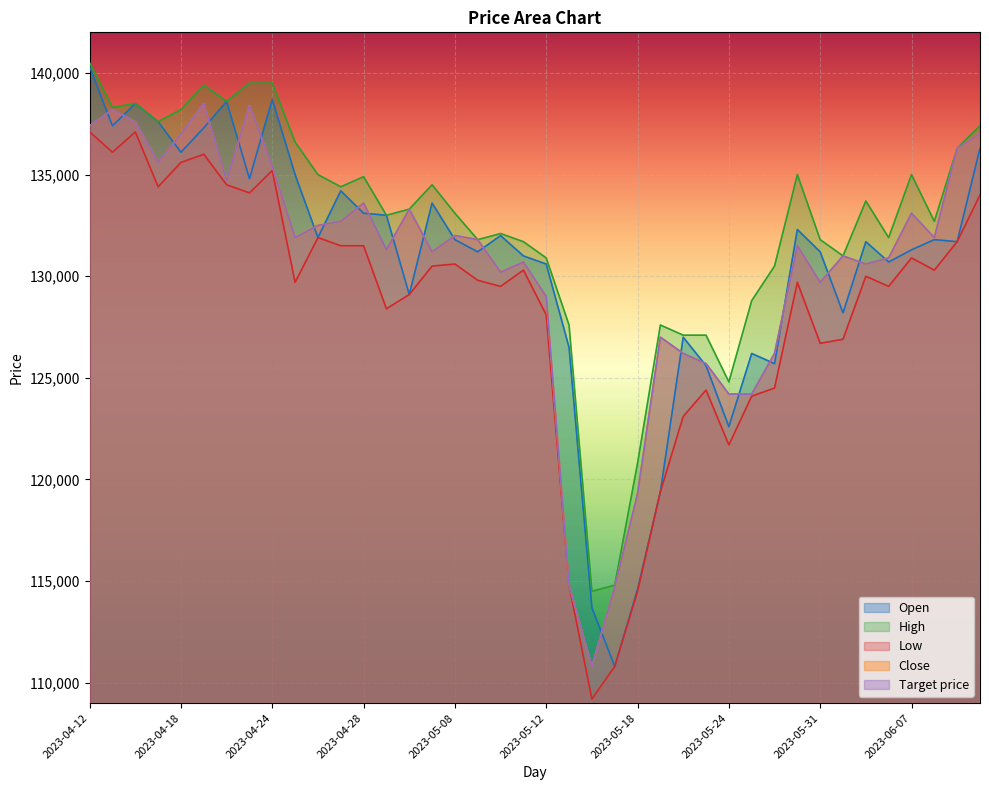

How many distinct data groups are displayed?

5